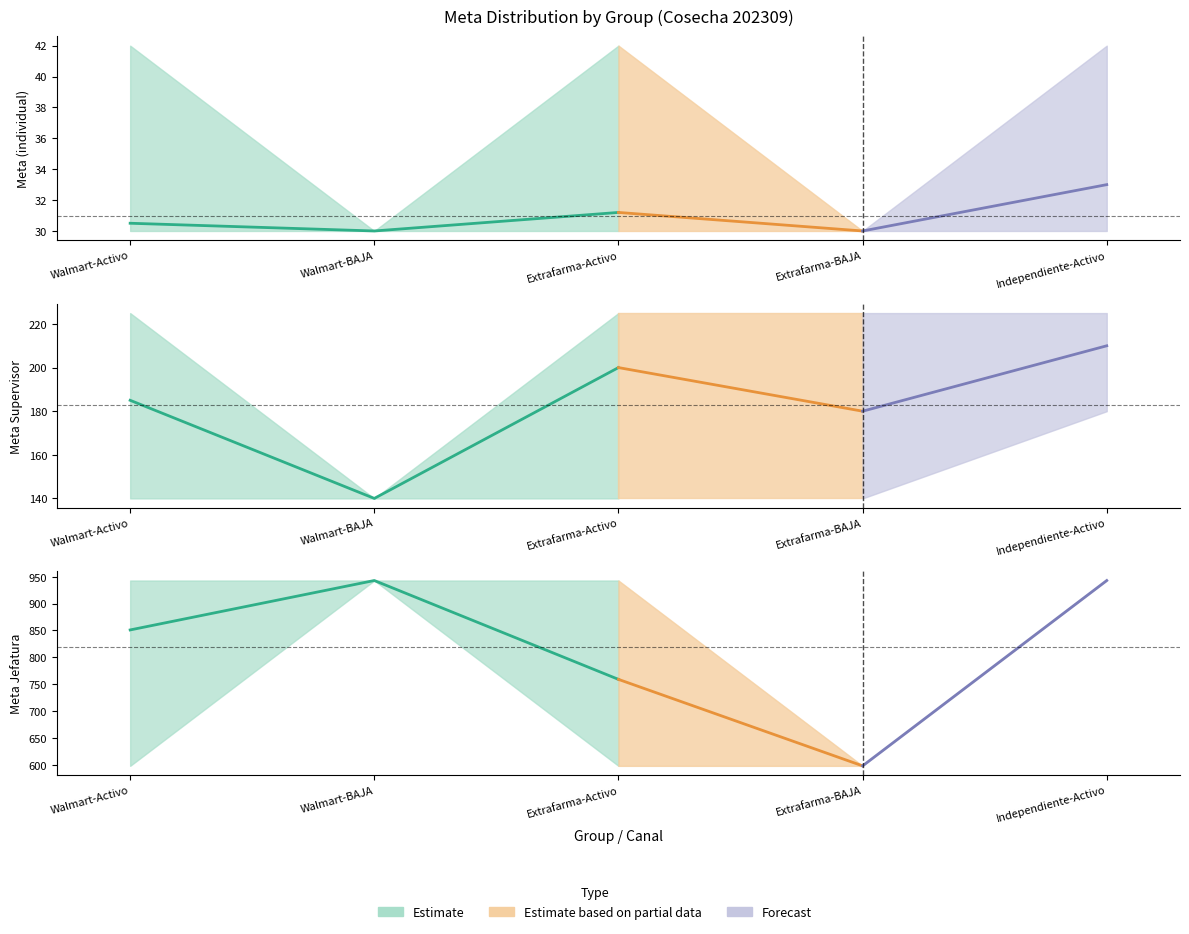

Is the value of Meta at 15 greater than the value of Meta_Jefatura at 8?

No